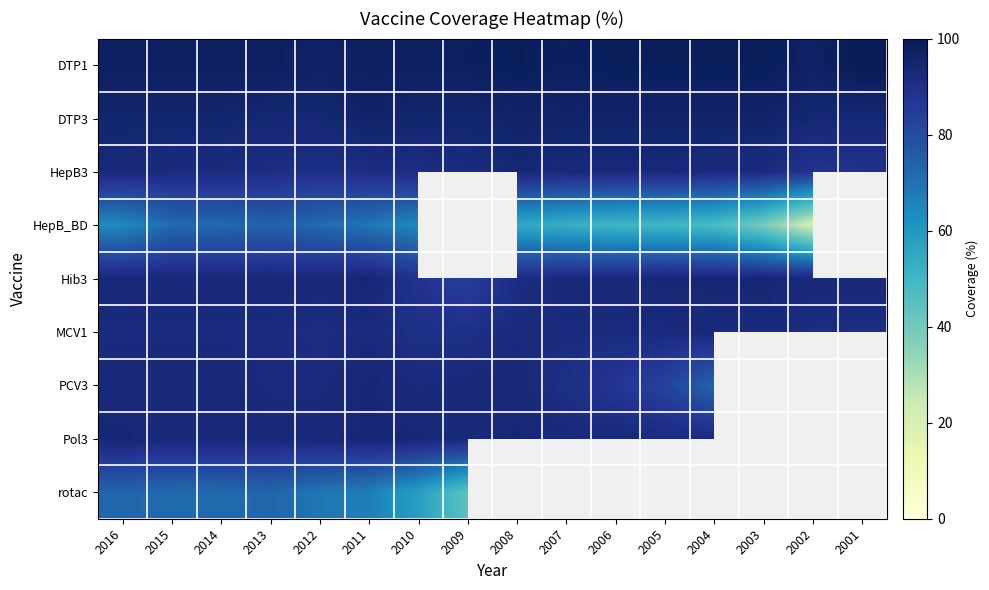

Which series changed the most between 2004 and 2003?

HepB_BD